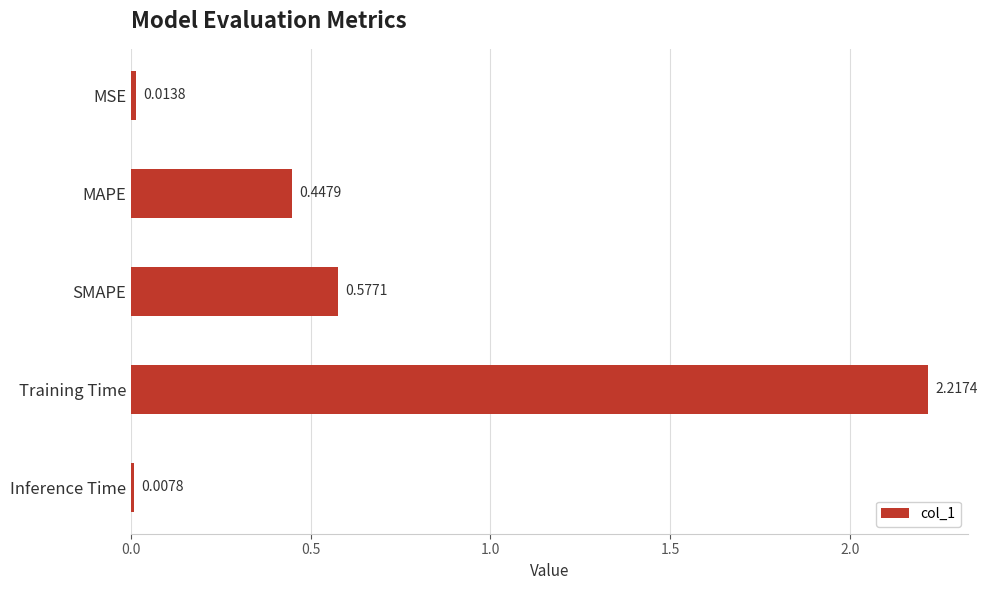

What is the label of the 1st bar from the top?

MSE